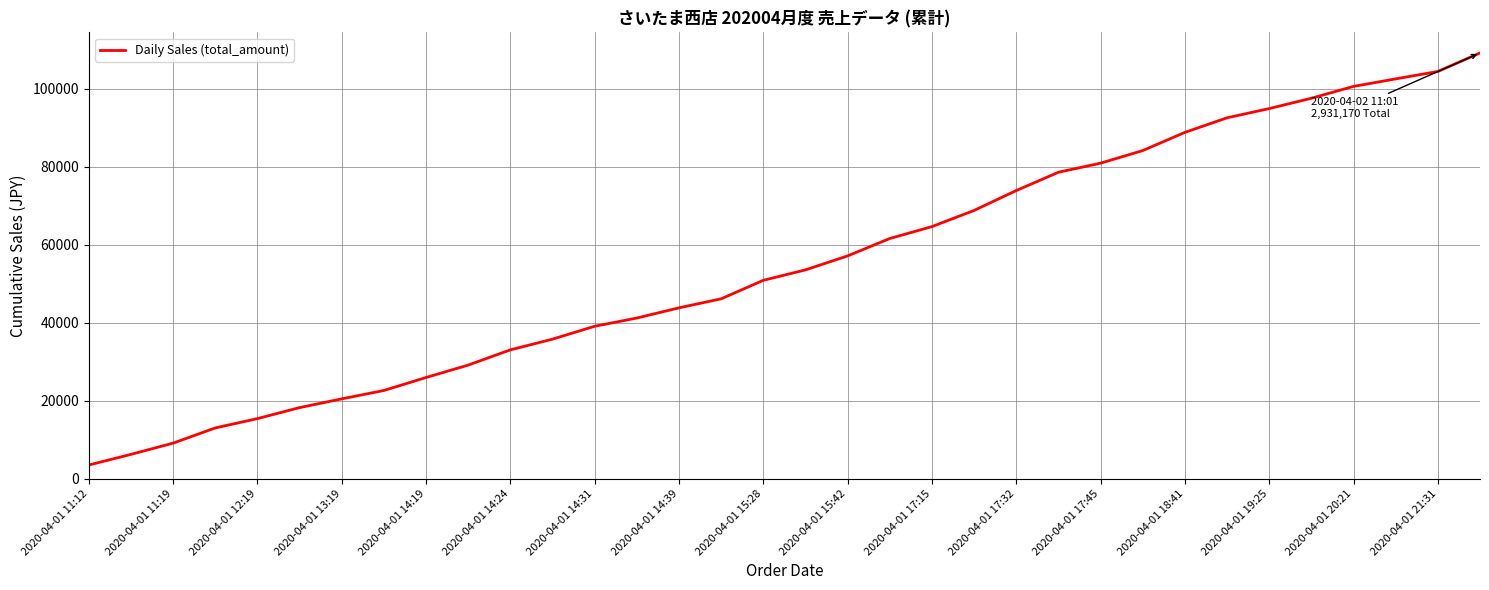

What is the maximum value shown in the chart?

109154